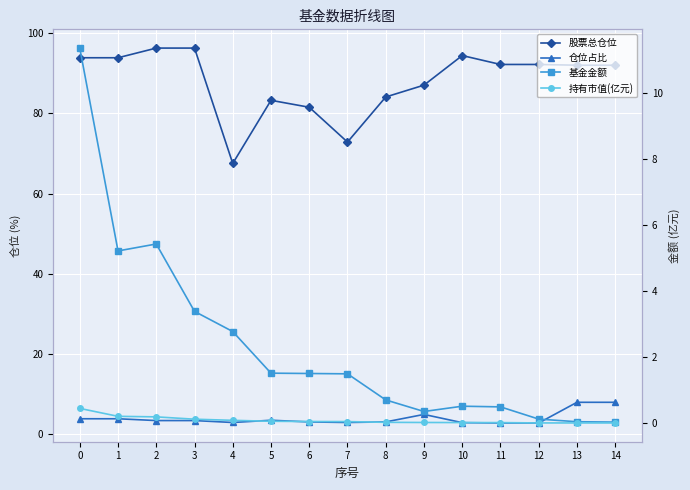

In 基金金额, how many points are lower than both neighbors (excluding endpoints)?

2